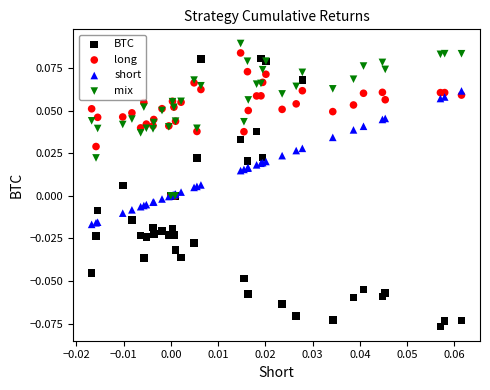

Which series reaches the minimum Y coordinate?

BTC